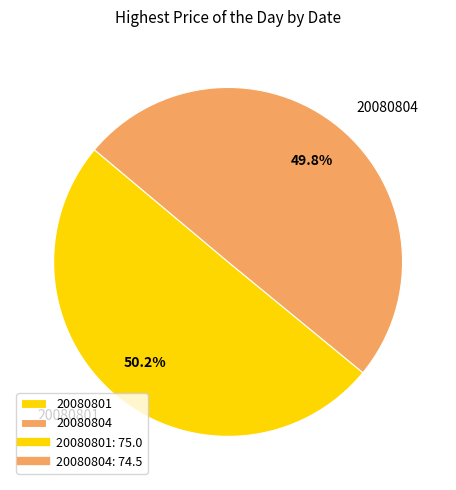

Is the sum of 20080804 and 20080801 greater than half?

Yes